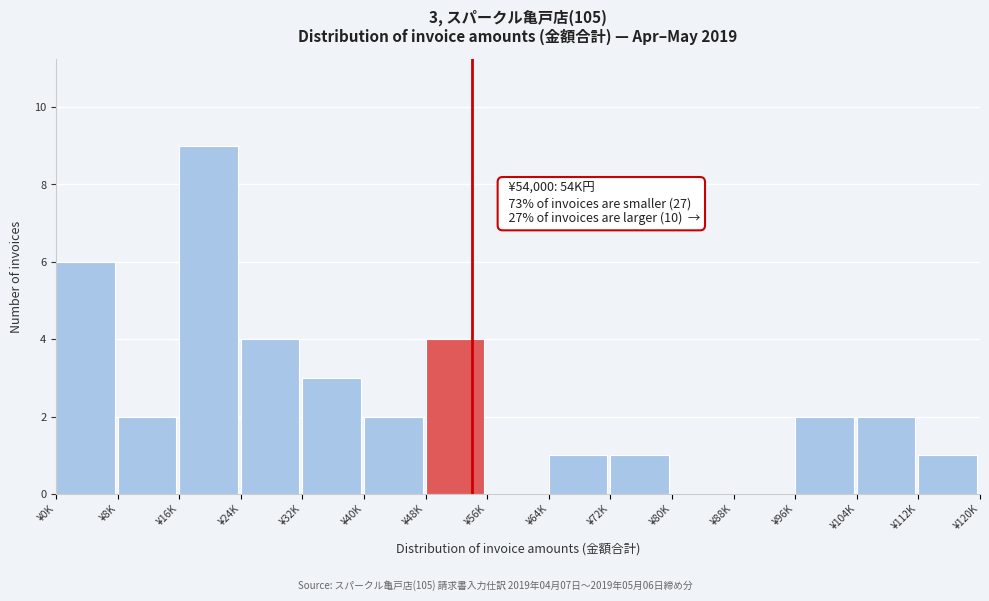

Reading left to right, extract all data points from this chart.

¥0K=6	¥8K=2	¥16K=9	¥24K=4	¥32K=3	¥40K=2	¥48K=4	¥56K=0	¥64K=1	¥72K=1	¥80K=0	¥88K=0	¥96K=2	¥104K=2	¥112K=1